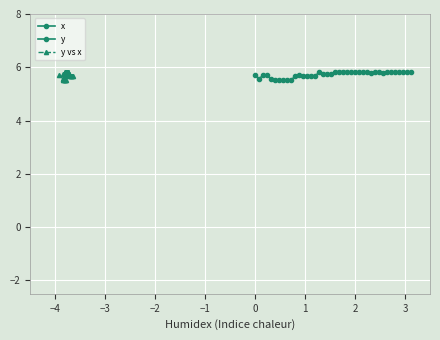

Where is y nearest to the value 5?

1